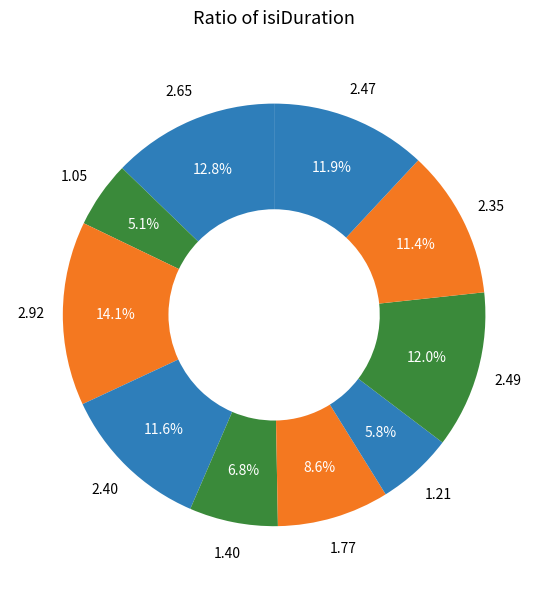

How many slices are in this pie chart?

10